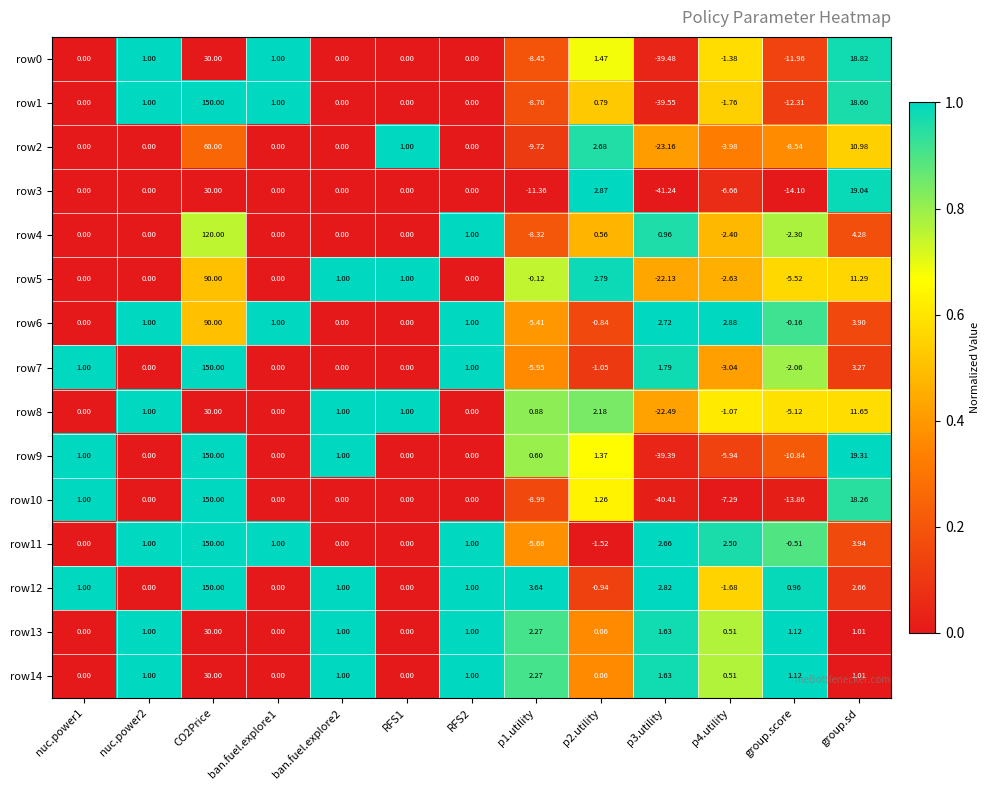

At which label is row7 closest to 72?

group.sd